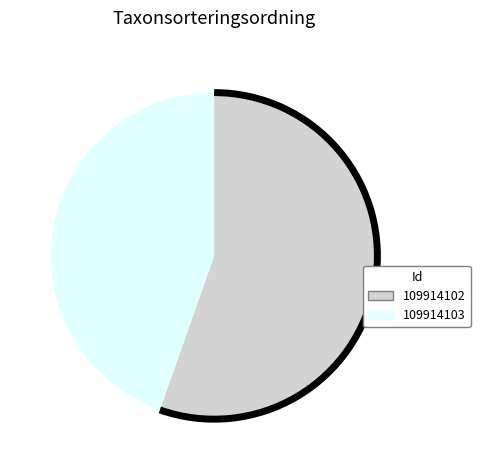

How many segments does this pie chart have?

2